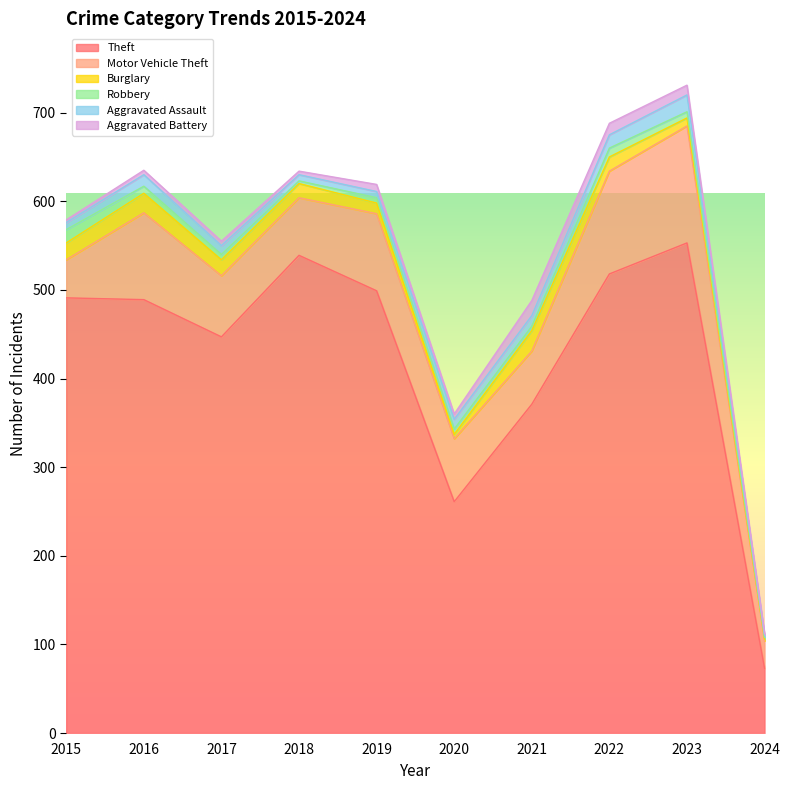

In Theft, how many points are lower than both neighbors (excluding endpoints)?

2